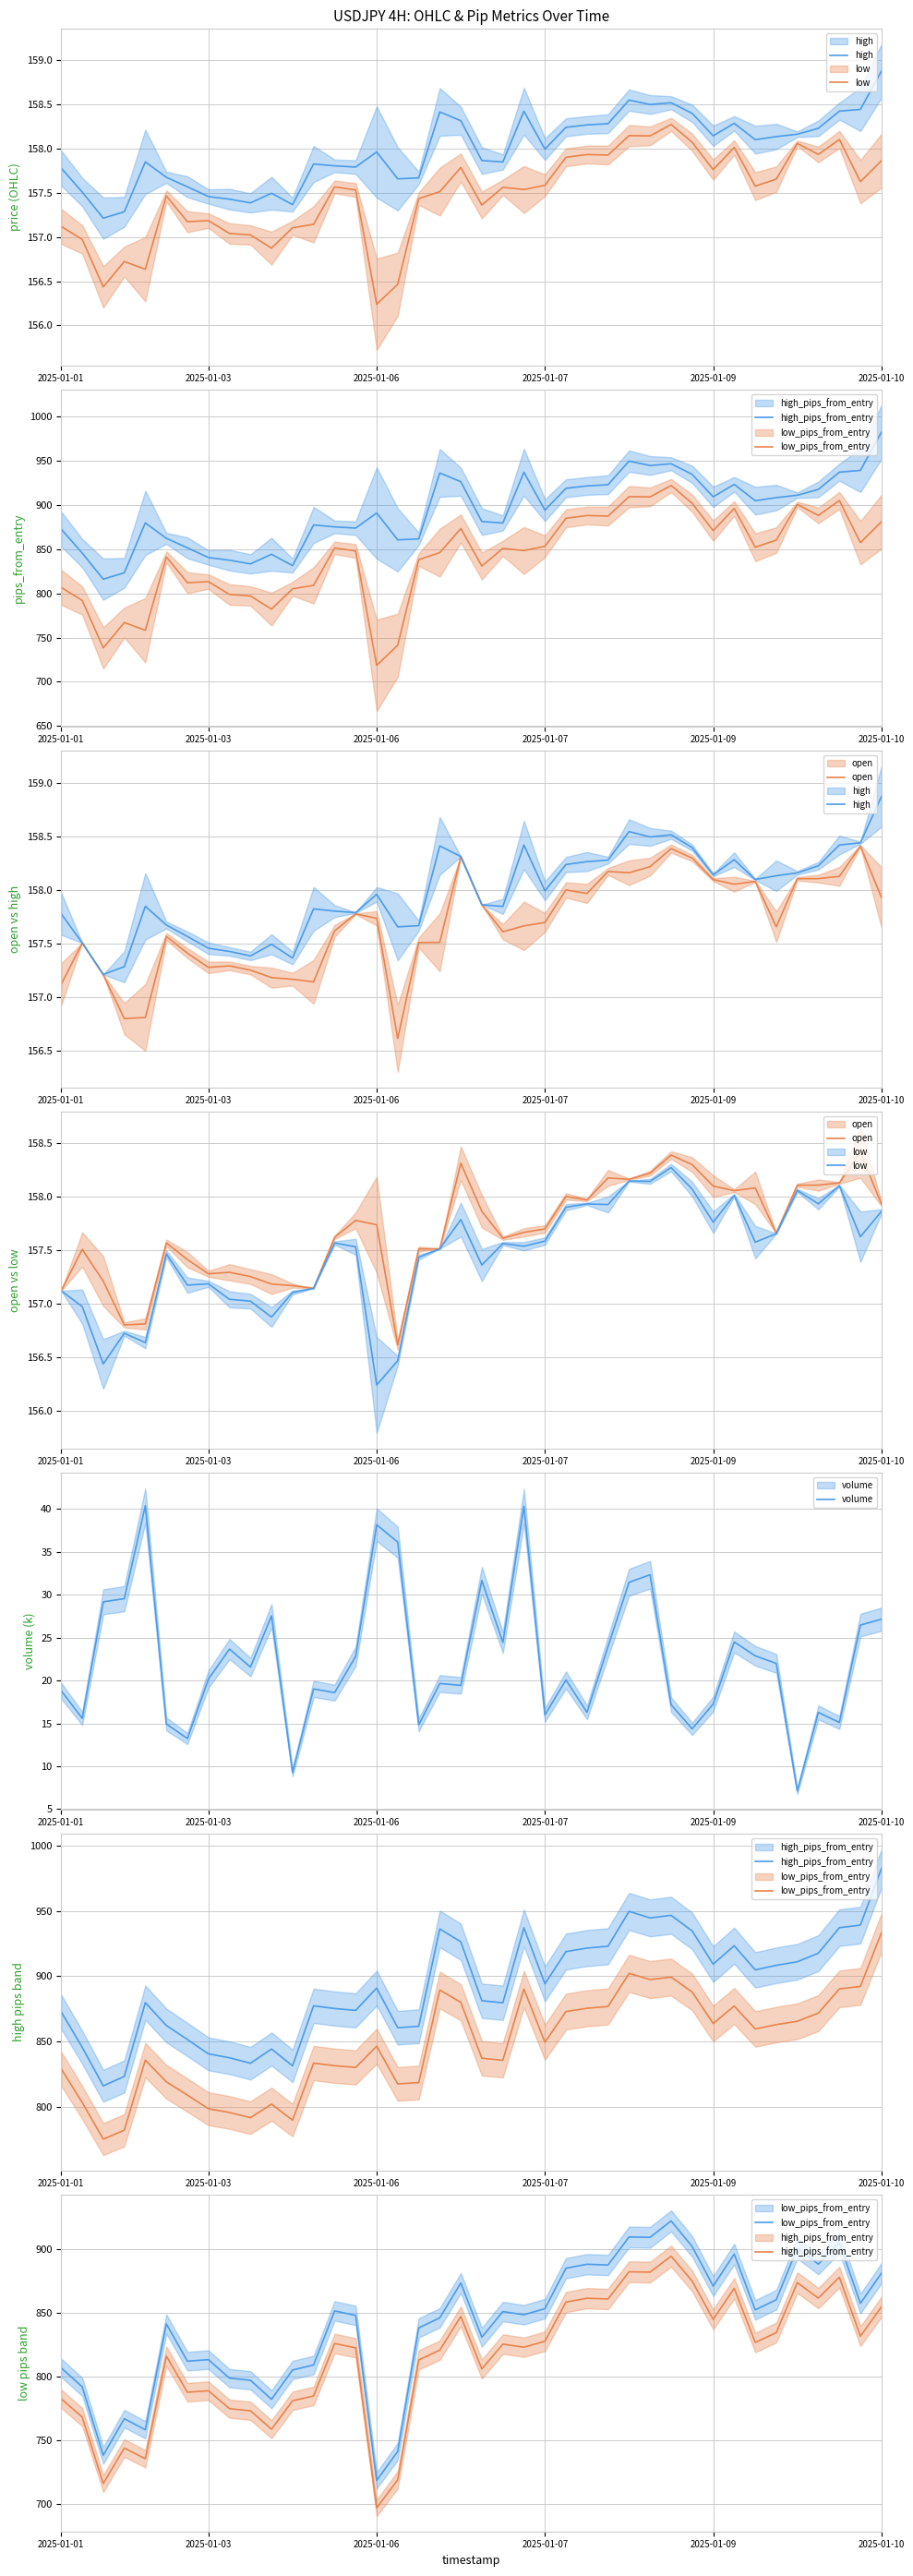

Which series has the largest range (max minus min)?

low_pips_from_entry